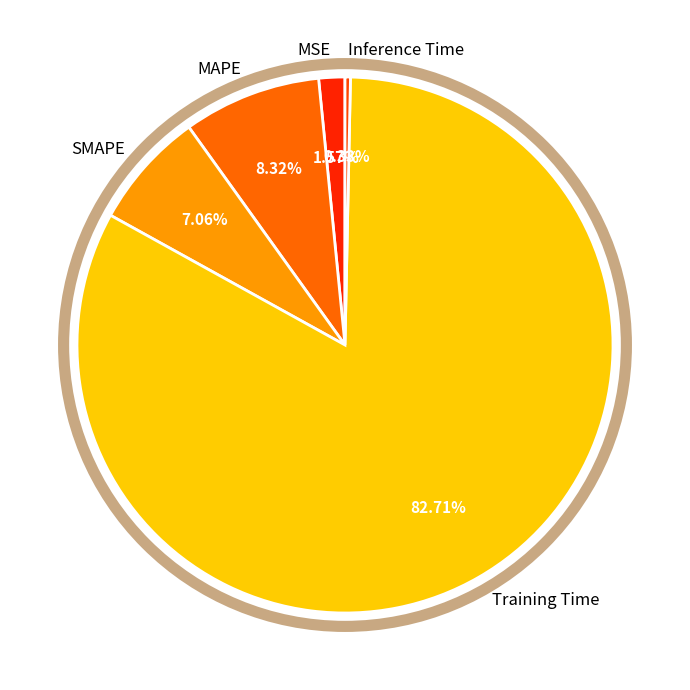

Does SMAPE account for over 50% of the chart?

No